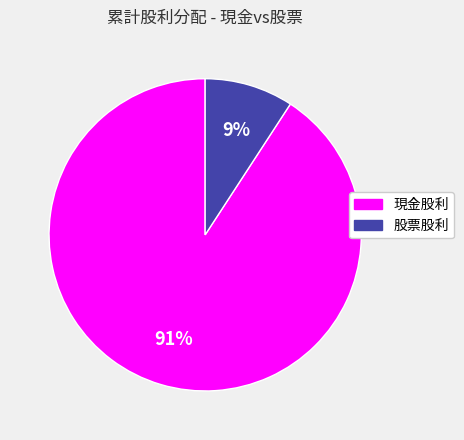

What is the largest slice in the pie chart?

現金股利